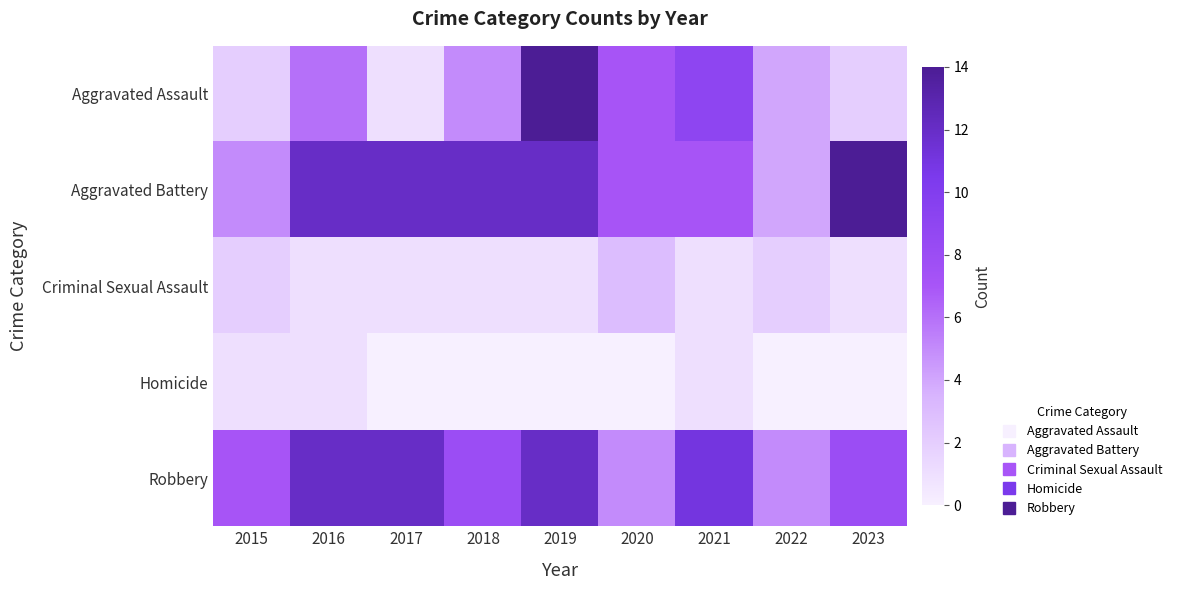

Reading right to left, extract all data points from this chart.

Aggravated Assault: 2023=2	2022=4	2021=9	2020=7	2019=14	2018=5	2017=1	2016=6	2015=2
Aggravated Battery: 2023=14	2022=4	2021=7	2020=7	2019=12	2018=12	2017=12	2016=12	2015=5
Criminal Sexual Assault: 2023=1	2022=2	2021=1	2020=3	2019=1	2018=1	2017=1	2016=1	2015=2
Homicide: 2023=0	2022=0	2021=1	2020=0	2019=0	2018=0	2017=0	2016=1	2015=1
Robbery: 2023=8	2022=5	2021=11	2020=5	2019=12	2018=8	2017=12	2016=12	2015=7